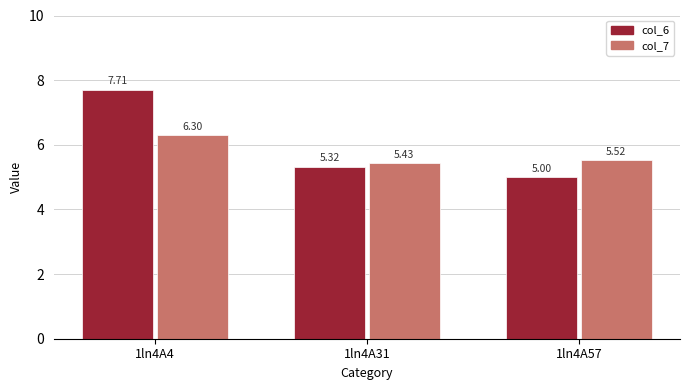

Which series has the widest spread of values?

col_6